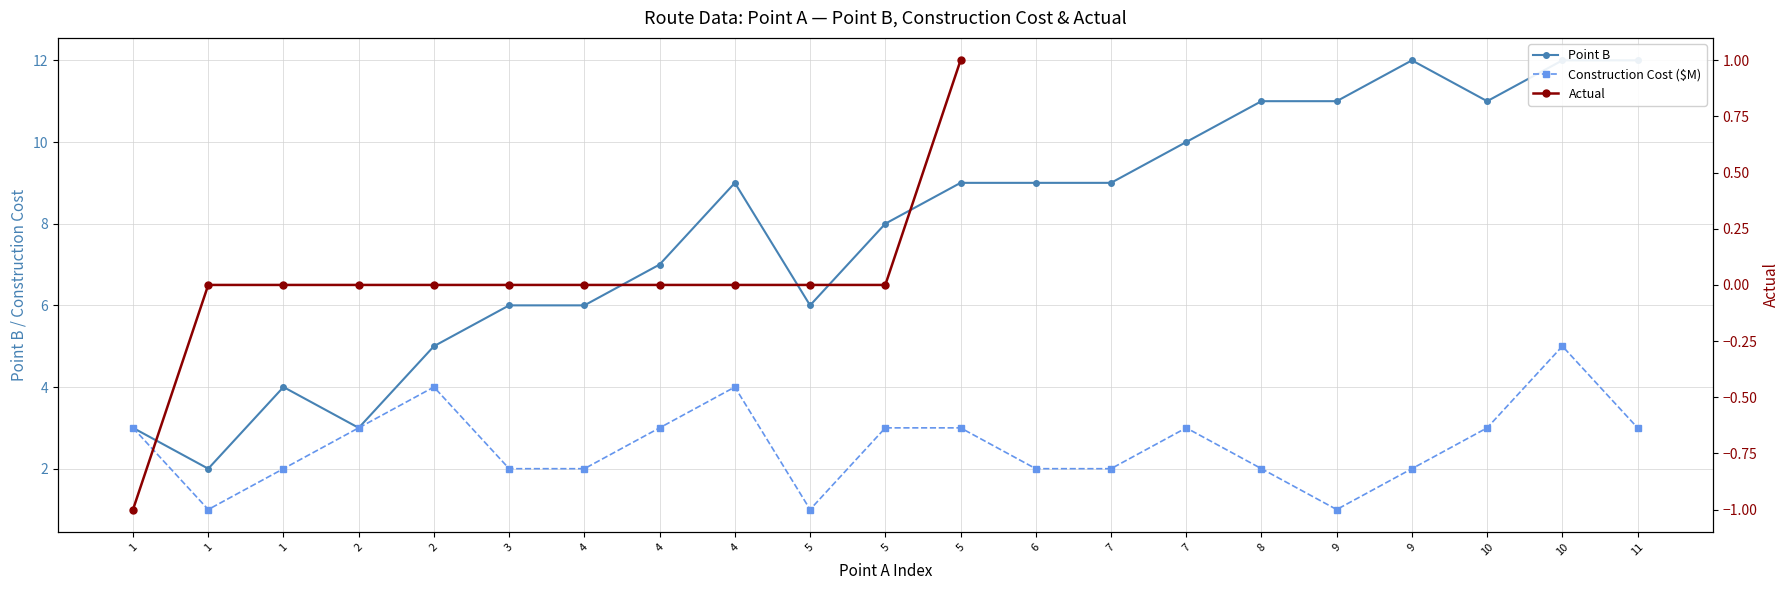

Where is the first local maximum for Point B?

1